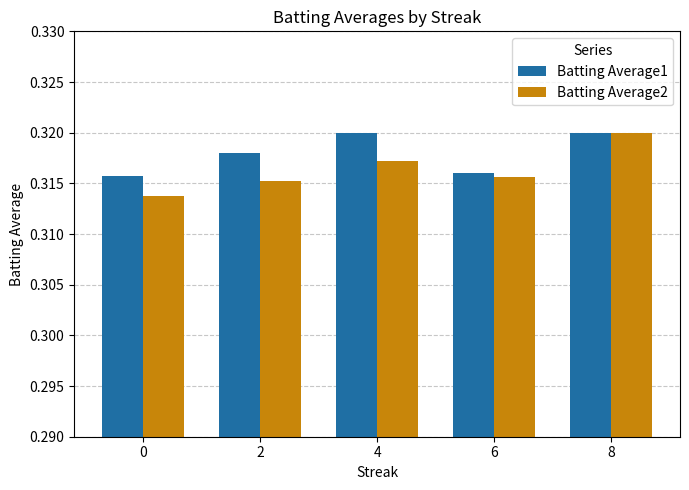

The Batting Average2 series shows 0.5 at 2. True or false?

False